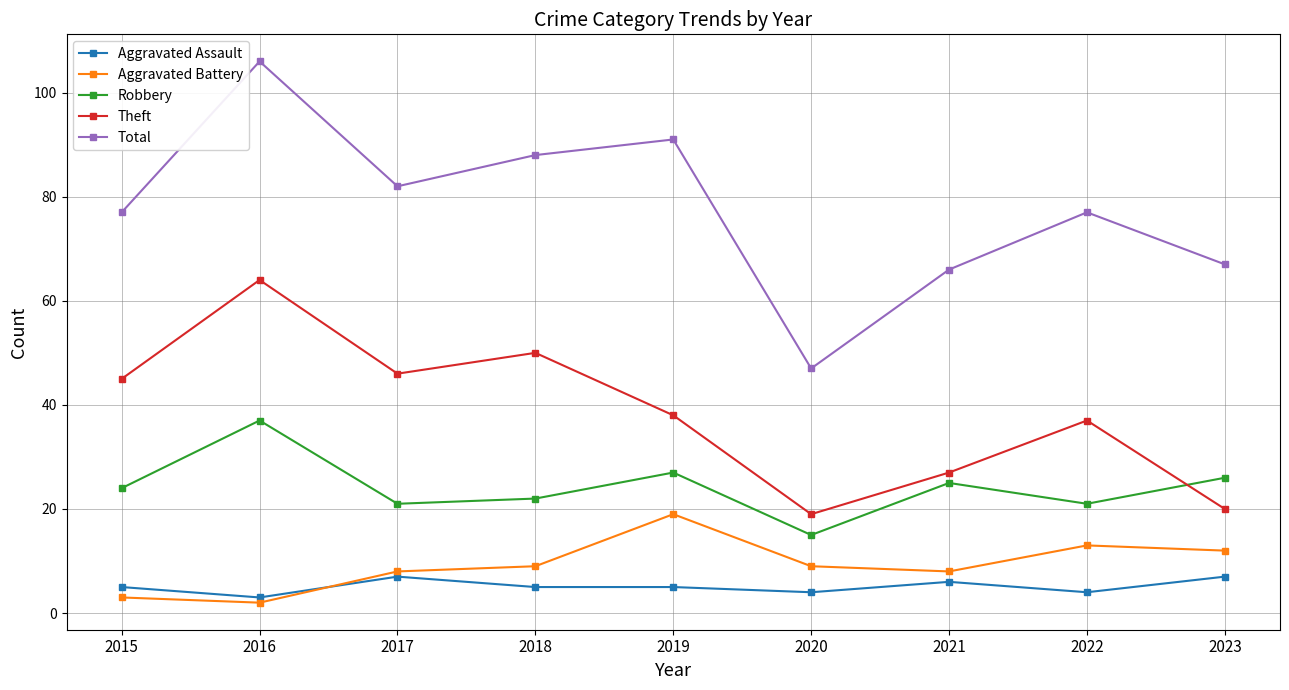

How many lines are shown in the chart?

5